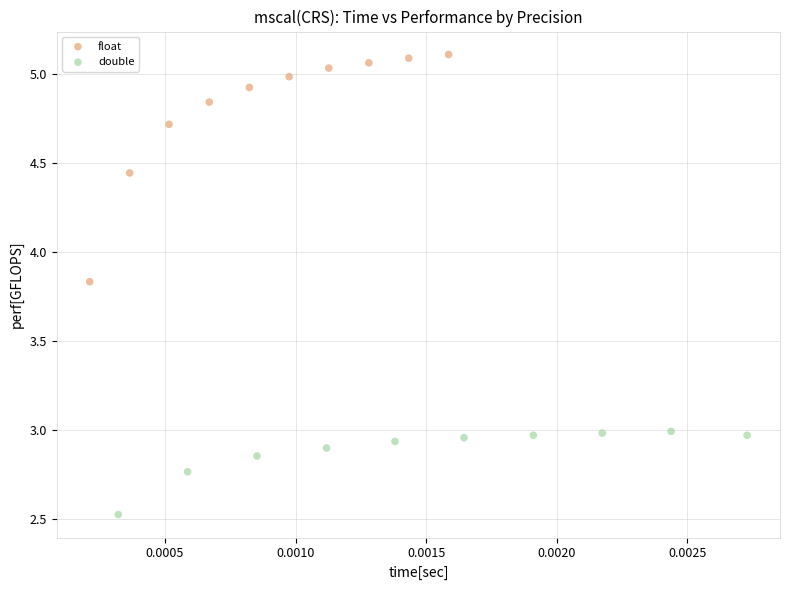

Which series contains the lowest Y value?

double